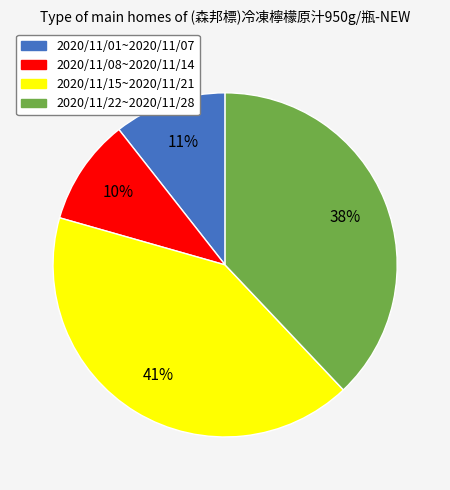

Is it true that 2020/11/08~2020/11/14 is 1% of the pie?

False